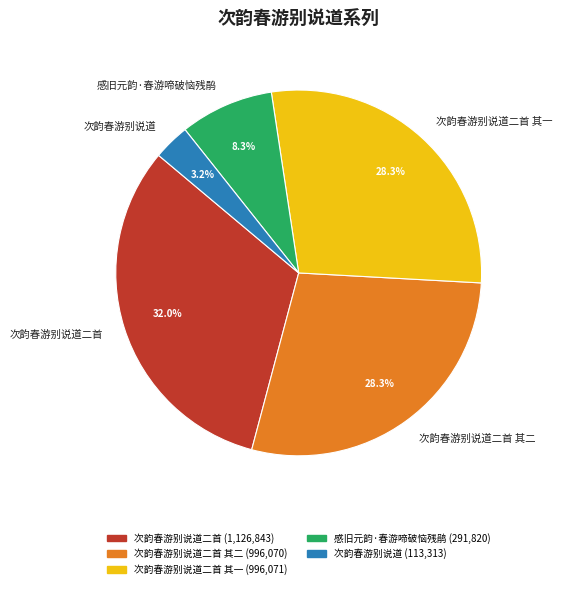

To the nearest percent, what percentage of the pie is 次韵春游别说道?

3%